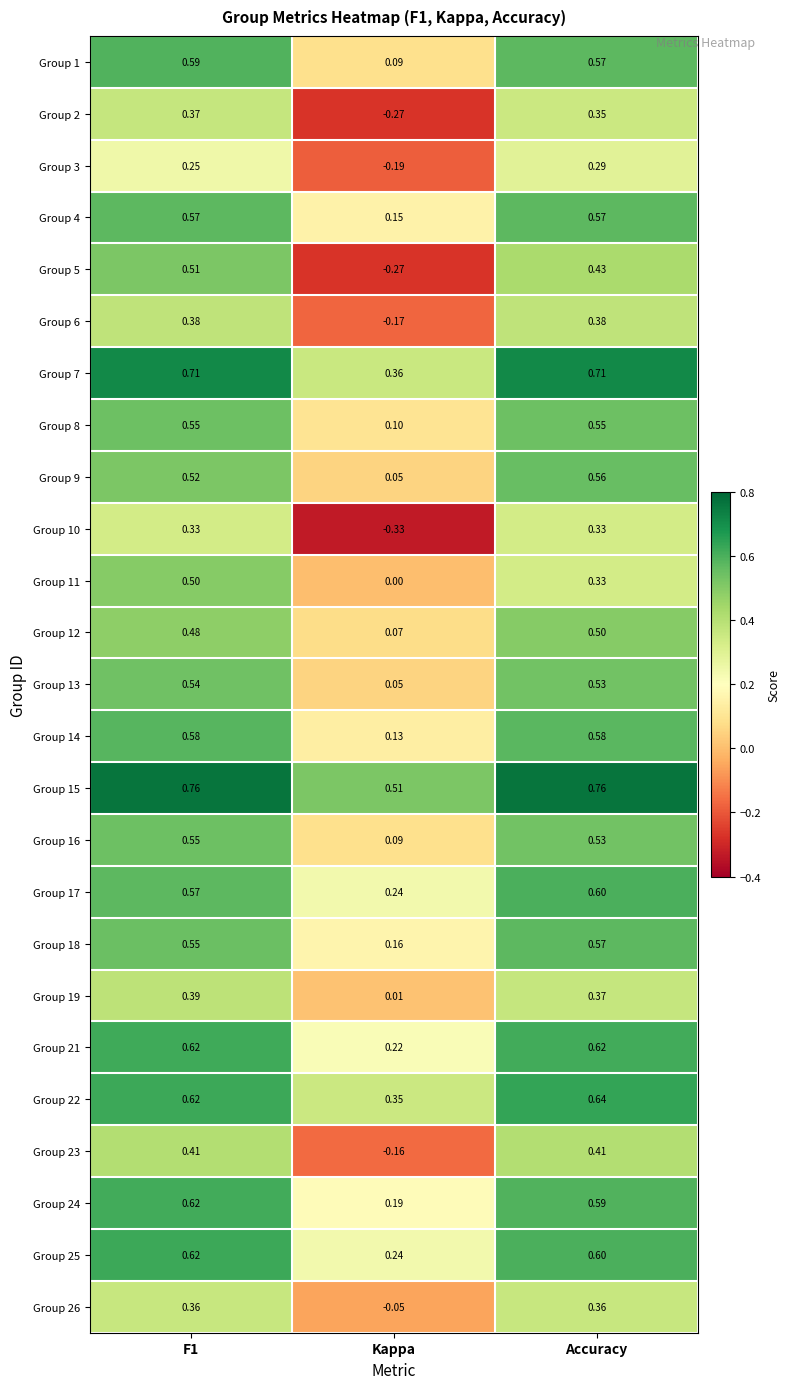

Which series has the widest spread of values?

Group 5